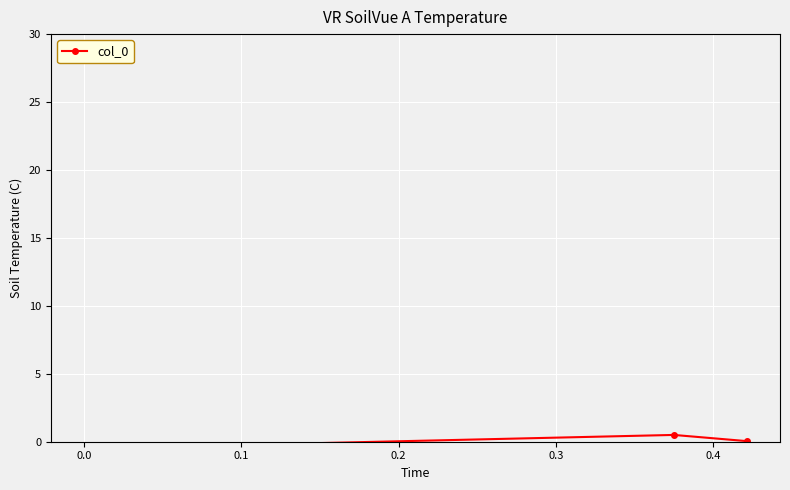

Which has a higher value, −0.1 or 0.1?

0.1